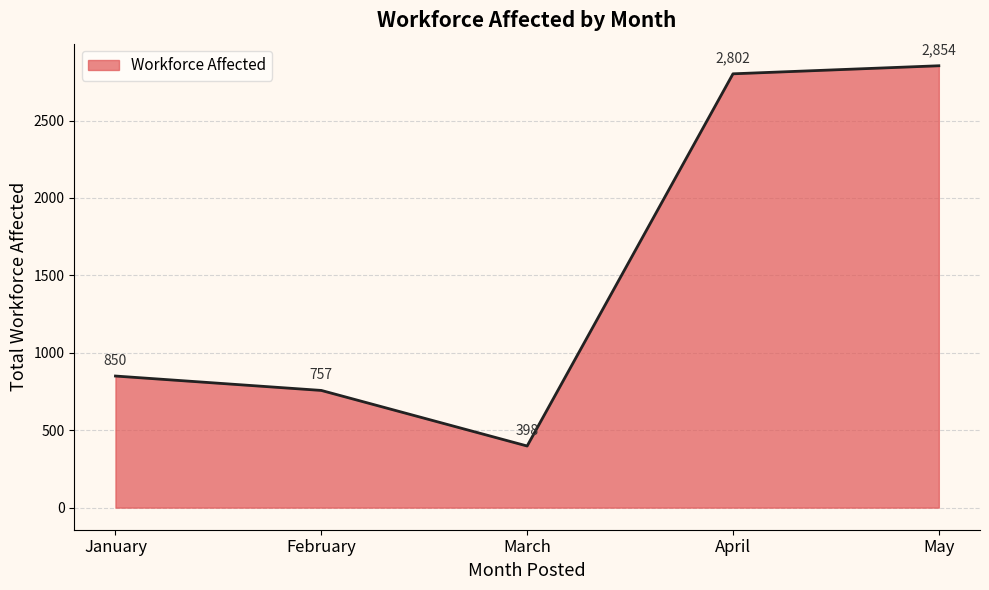

How many distinct data groups are displayed?

1